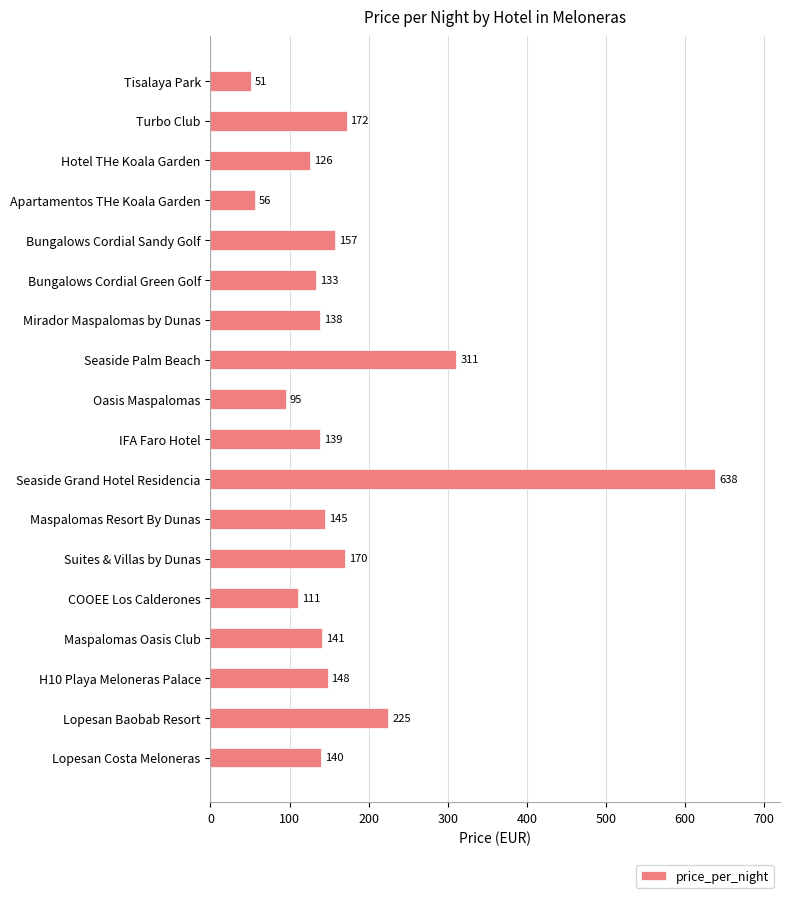

The value at Bungalows Cordial Sandy Golf is 238. True or false?

False